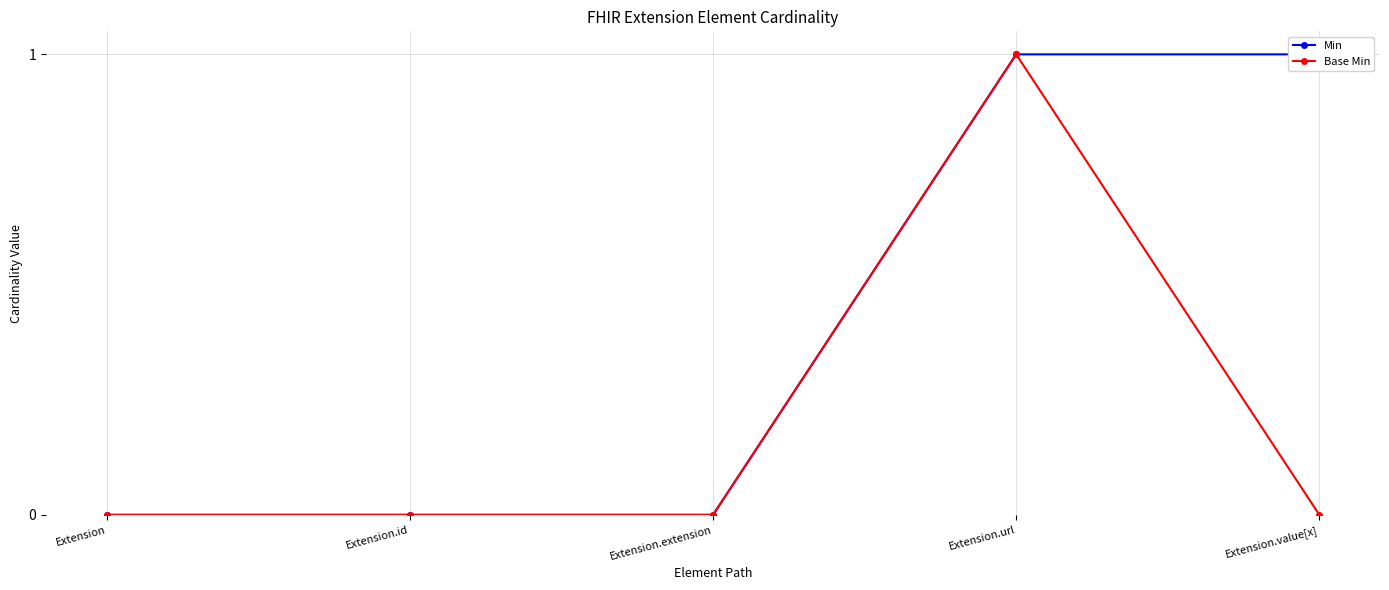

How many lines are shown in the chart?

2